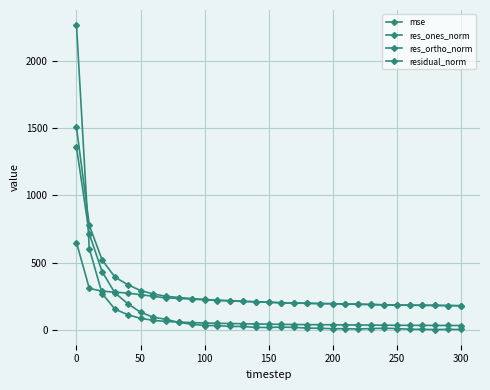

How many values in the mse series are below 42?

15